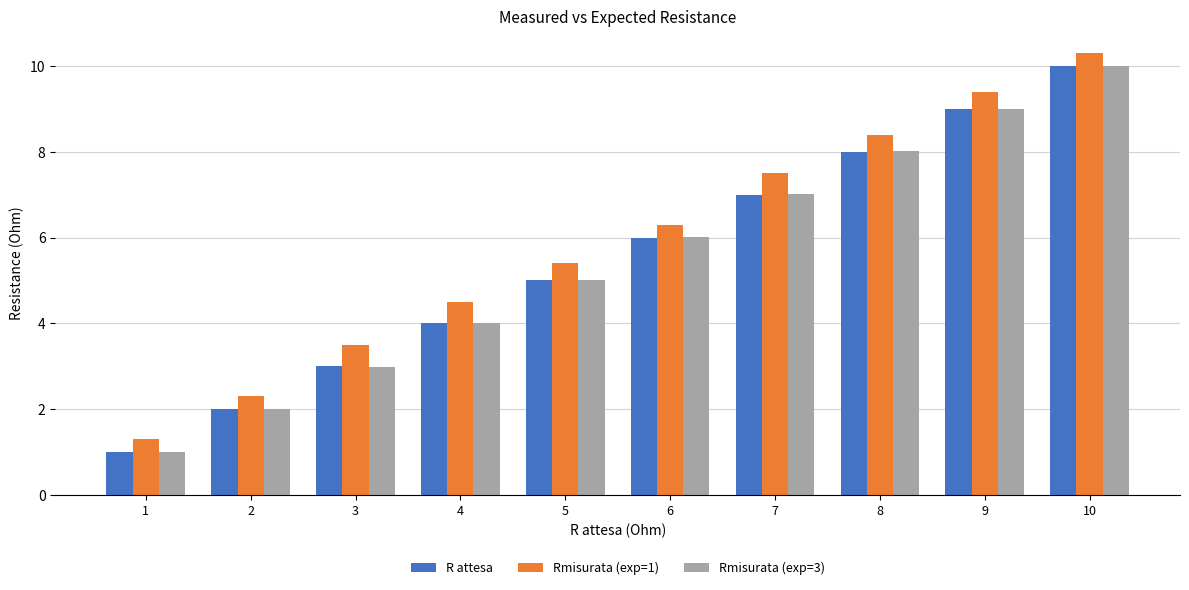

Reading left to right, list all the values displayed in this chart.

R attesa: 1=1.0	2=2.0	3=3.0	4=4.0	5=5.0	6=6.0	7=7.0	8=8.0	9=9.0	10=10.0
Rmisurata (exp=1): 1=1.3	2=2.3	3=3.5	4=4.5	5=5.4	6=6.3	7=7.5	8=8.4	9=9.4	10=10.3
Rmisurata (exp=3): 1=1.0	2=2.0	3=3.0	4=4.0	5=5.0	6=6.0	7=7.0	8=8.0	9=9.0	10=10.0